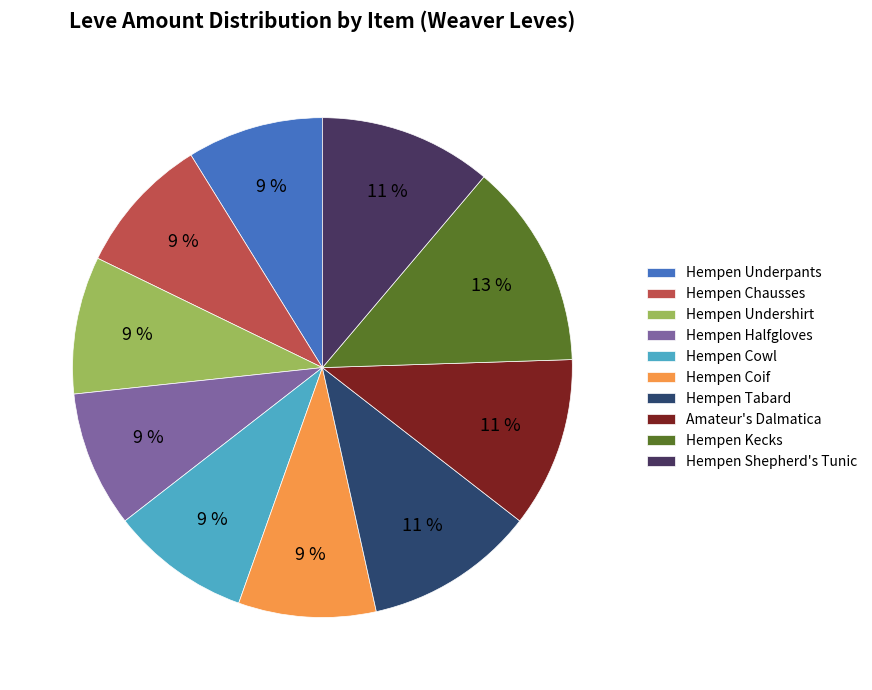

Count the number of slices in the pie.

10